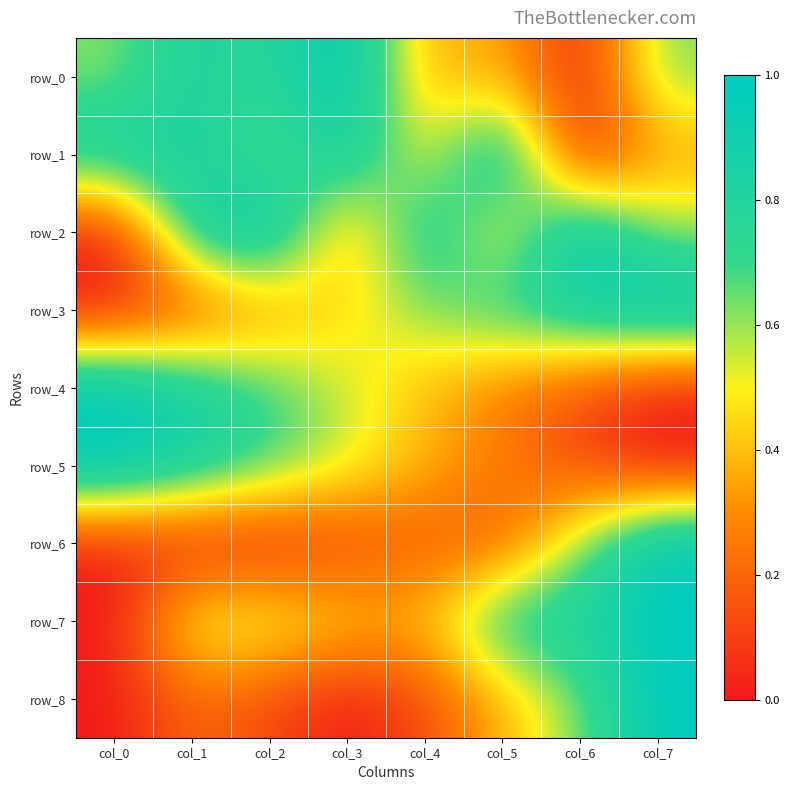

Which series has the largest total across all categories?

row_1